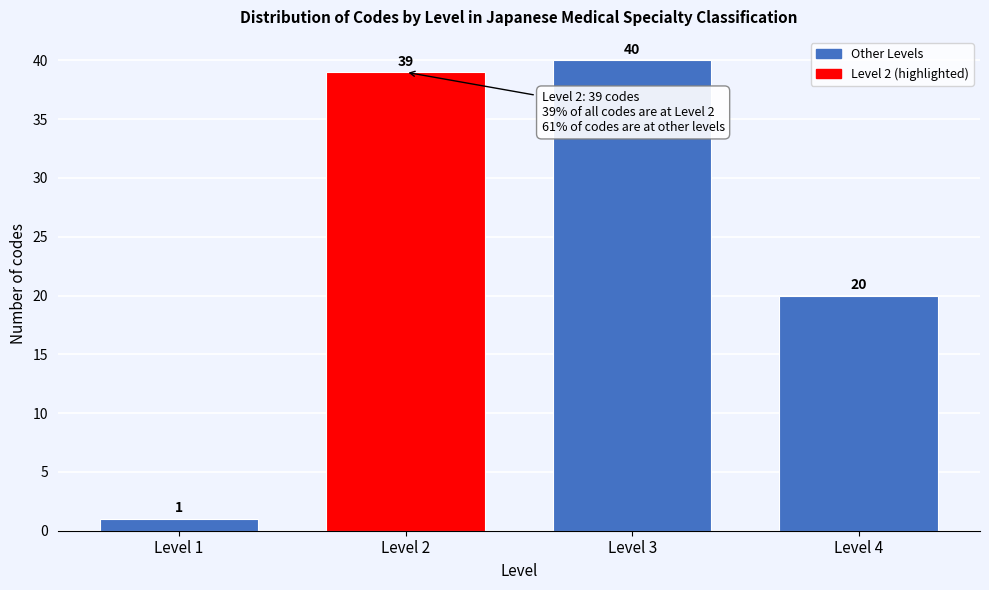

Reading left to right, extract all data points from this chart.

1	39	40	20